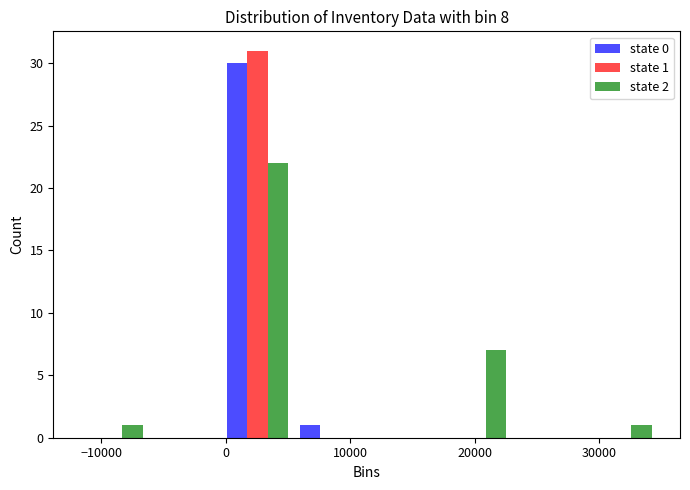

In the state 1 series, which range on the x-axis has the tallest bar?

0 to 5000